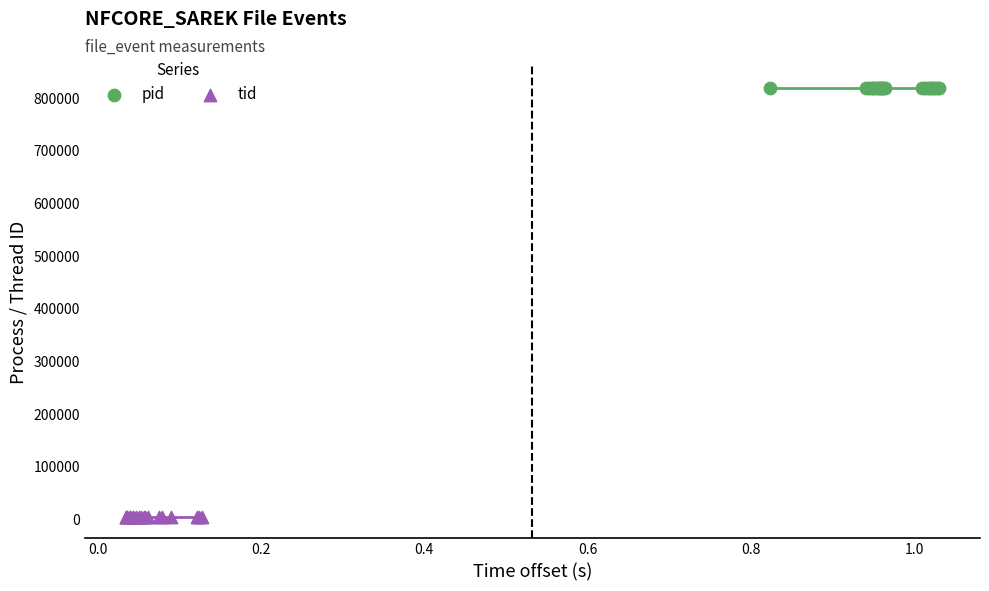

Which series reaches the minimum Y coordinate?

tid